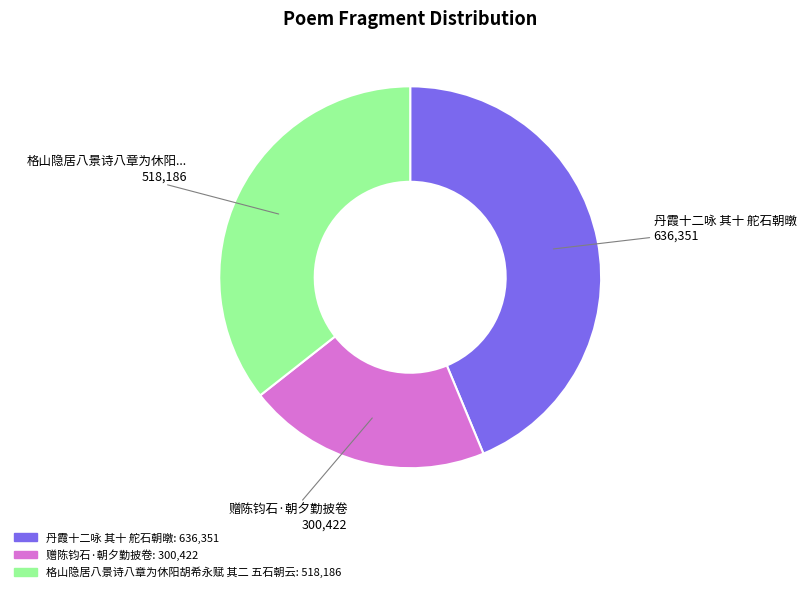

Which slice is the largest?

丹霞十二咏 其十 舵石朝暾